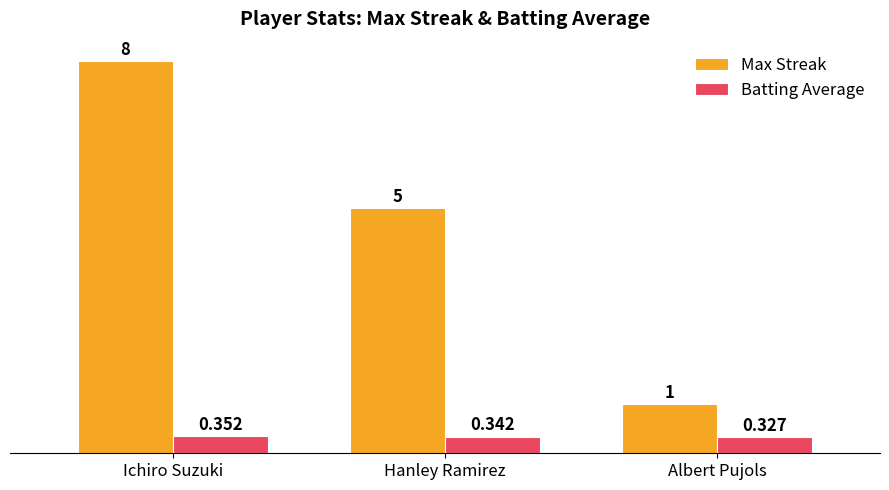

What is the total value across all series at Albert Pujols?

1.3